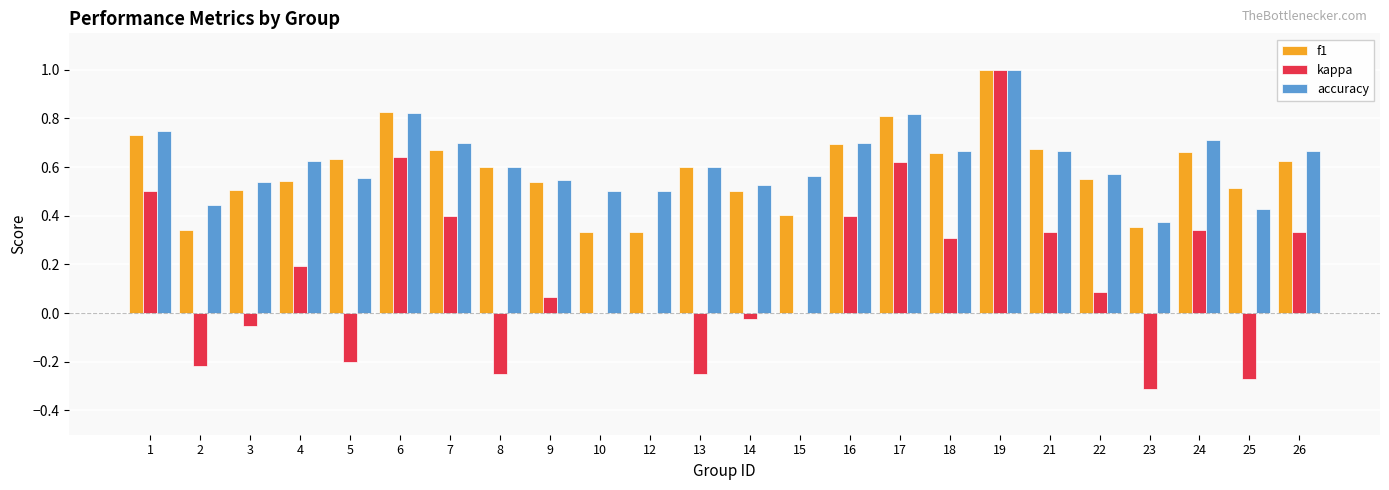

What is the sum of the f1 values at 21 and 22?

1.2